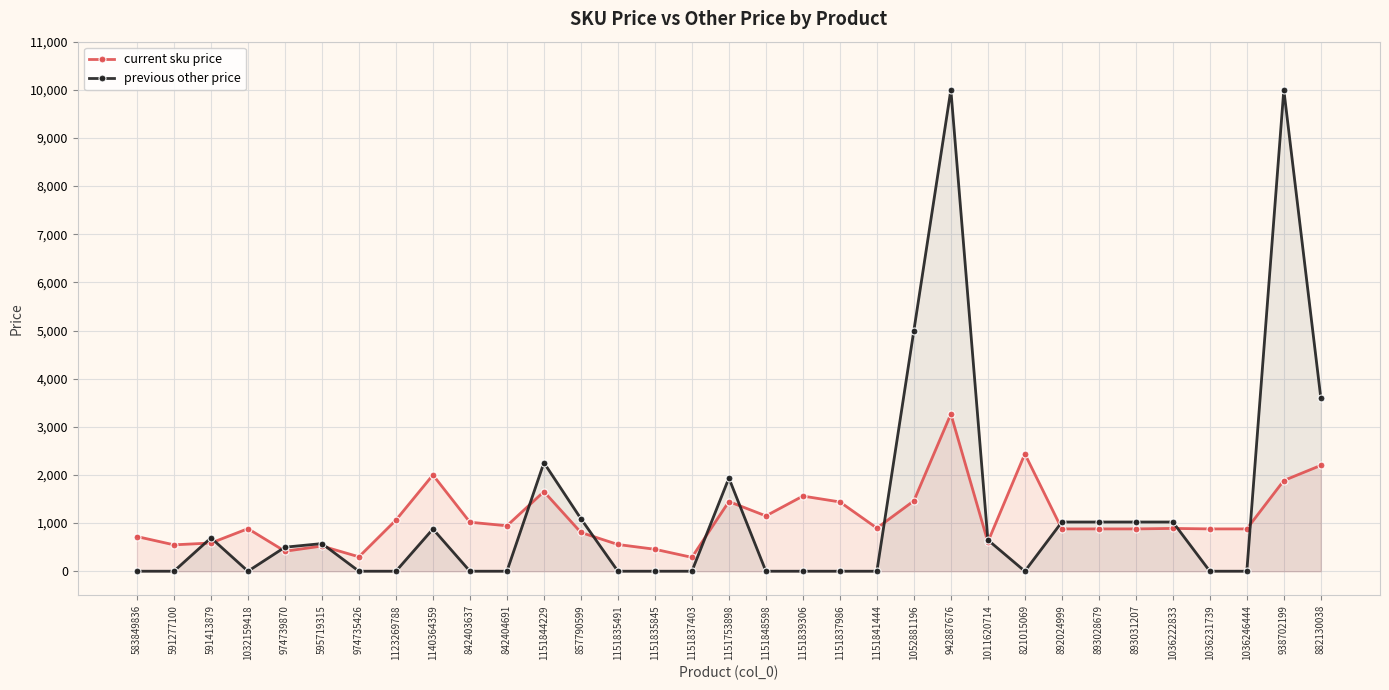

What is the average value of the previous other price series?

1250